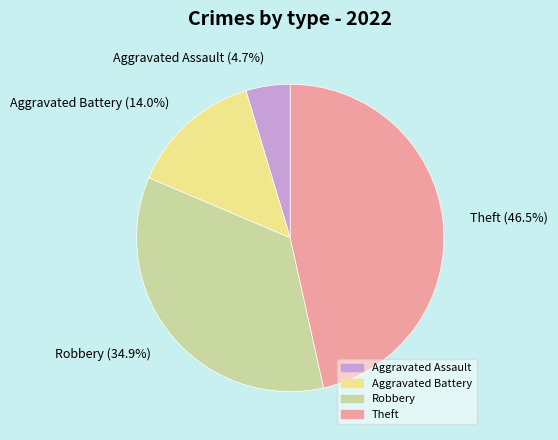

Count the number of slices in the pie.

4